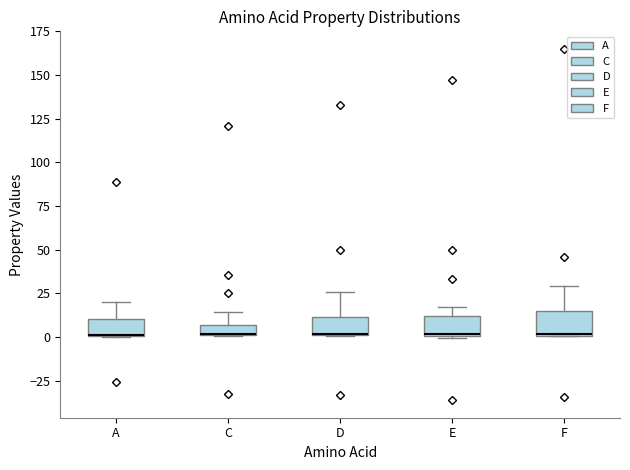

Where does the upper whisker of the box for E end on the y-axis? The values are not printed on the chart, so give them approximately, as read against the axis.

15